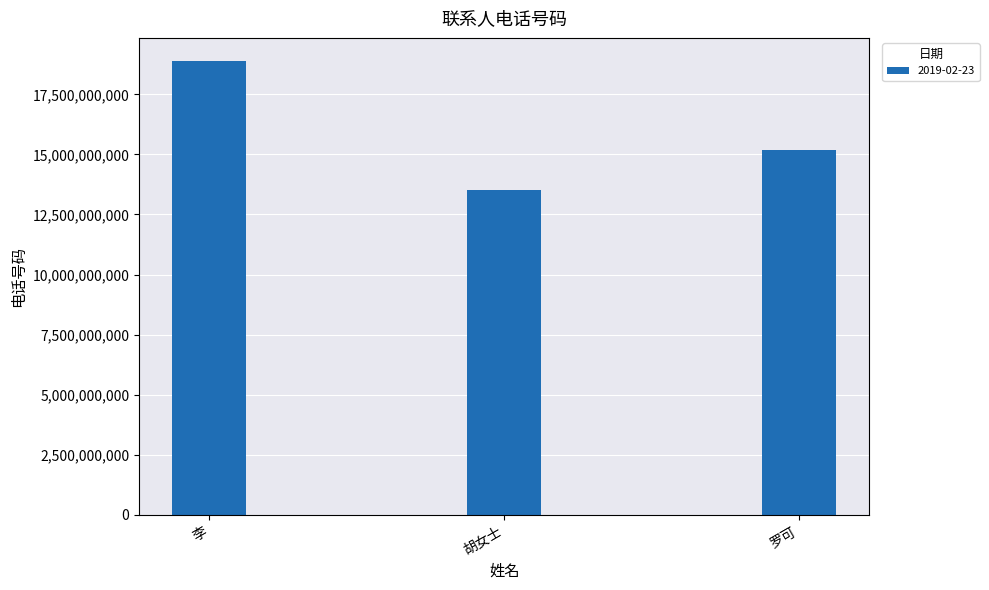

How many series are shown in this chart?

1